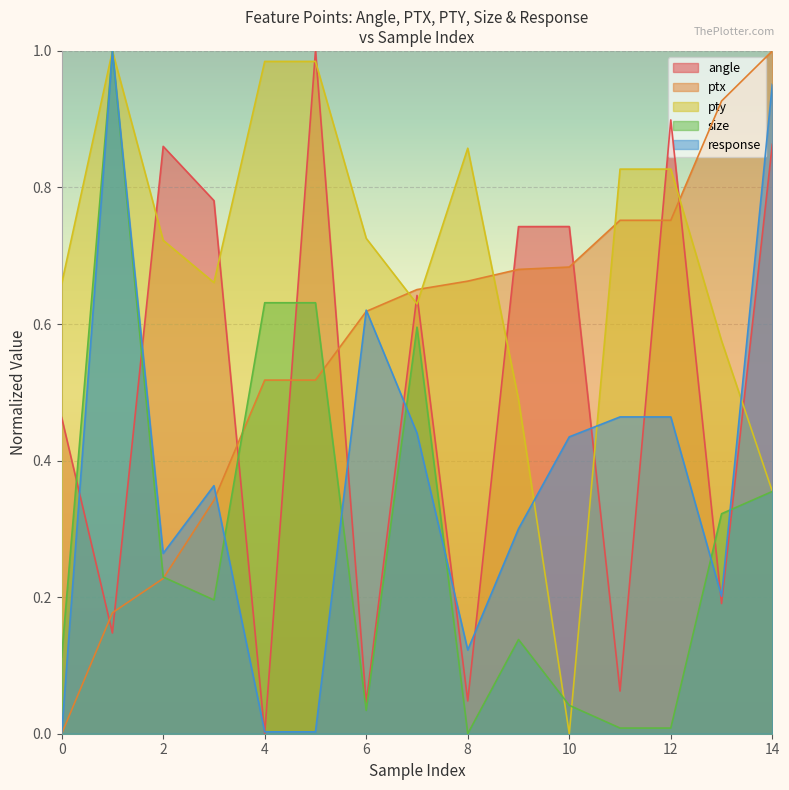

The size series shows 0.9 at 4. True or false?

False